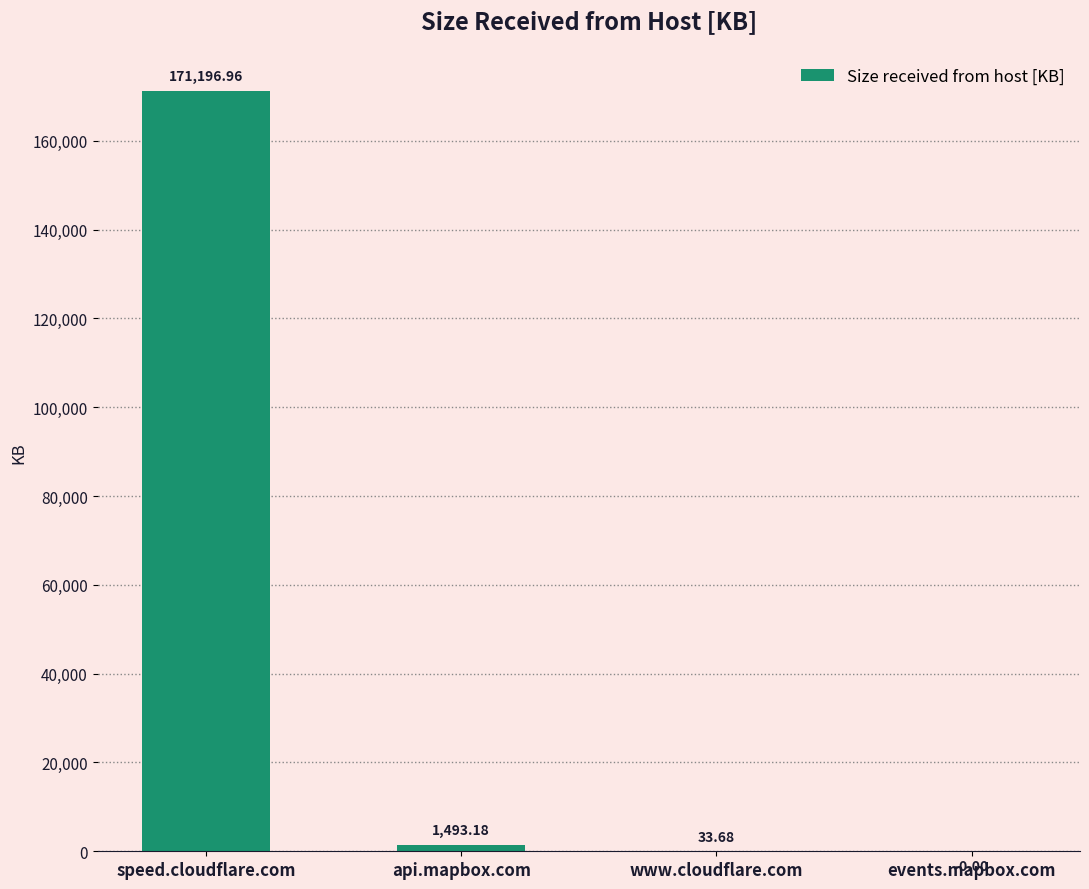

The value at speed.cloudflare.com is 171197.0. True or false?

True